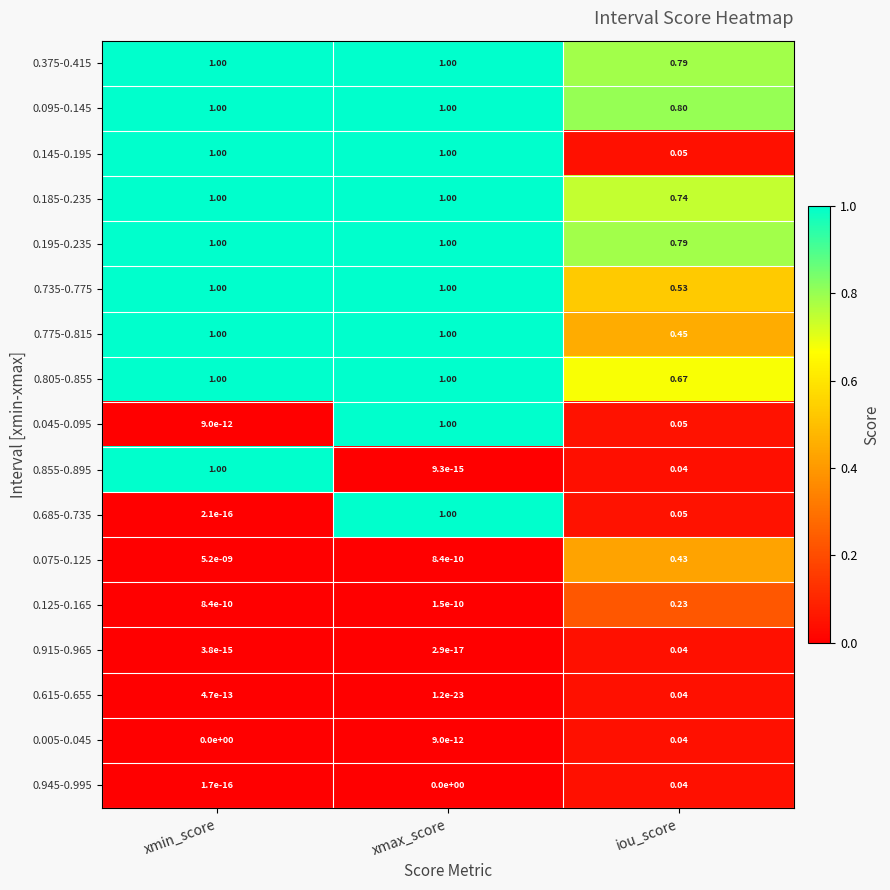

At which category is the sum across all series the highest?

xmax_score